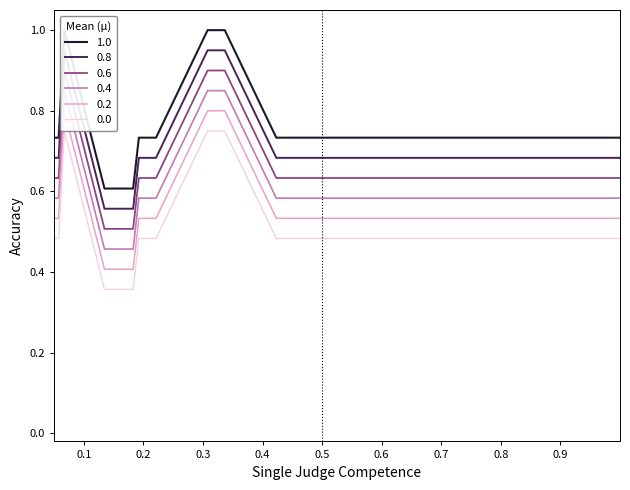

True or false: the data has more than 1 interior local peaks.

False